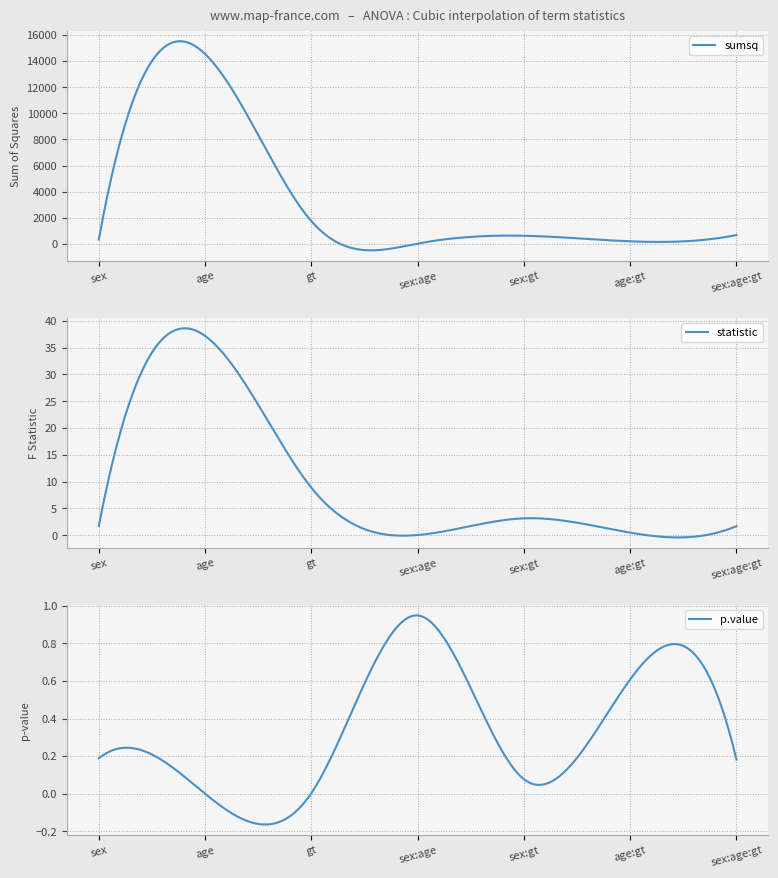

Reading right to left, list all the values displayed in this chart.

sumsq: sex:age:gt=673.8	age:gt=195.1	sex:gt=619.4	sex:age=20.5	gt=1736.7	age=14549.7	sex=341.4
statistic: sex:age:gt=1.7	age:gt=0.5	sex:gt=3.2	sex:age=0.1	gt=8.9	age=37.2	sex=1.7
p.value: sex:age:gt=0.2	age:gt=0.6	sex:gt=0.1	sex:age=0.9	gt=0.0	age=0.0	sex=0.2